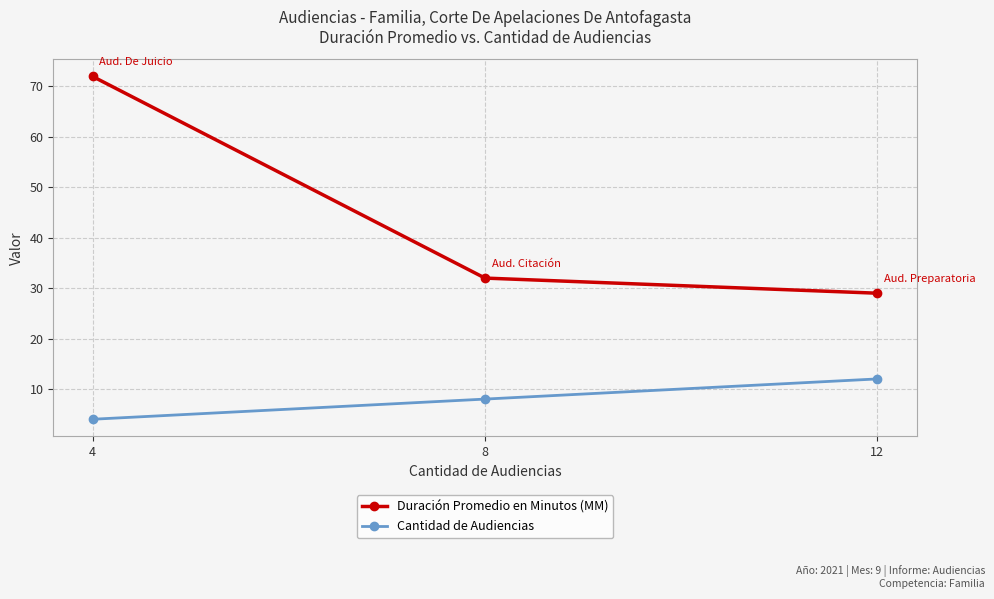

Count the Cantidad de Audiencias values in the range 4 to 12.

3